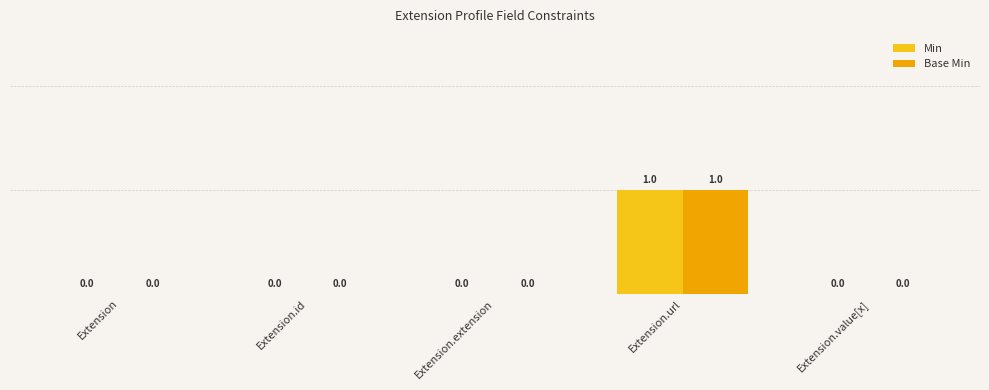

The value of Min at Extension.extension is 0. True or false?

False